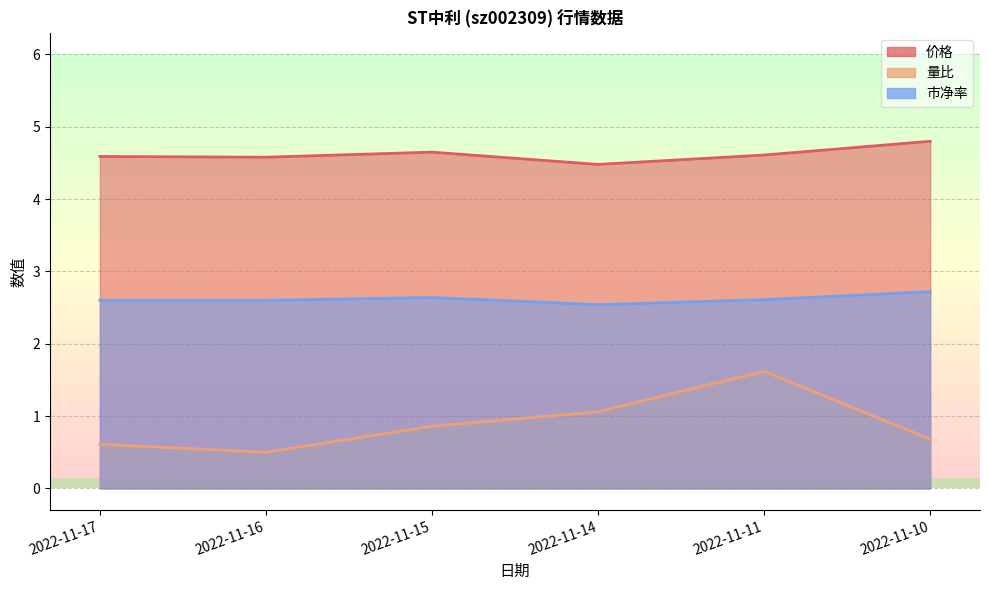

List the labels in order of 价格 value, largest first.

2022-11-10, 2022-11-15, 2022-11-11, 2022-11-17, 2022-11-16, 2022-11-14